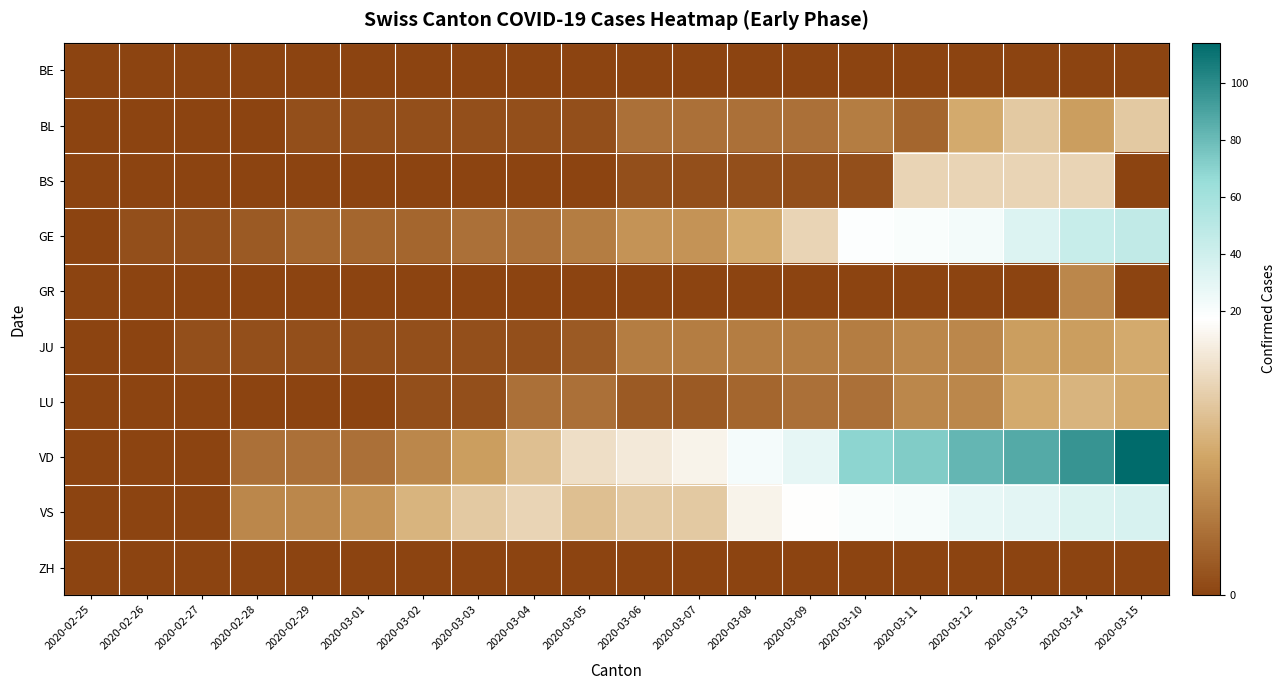

At which category does the chart reach its minimum across all series?

2020-02-25